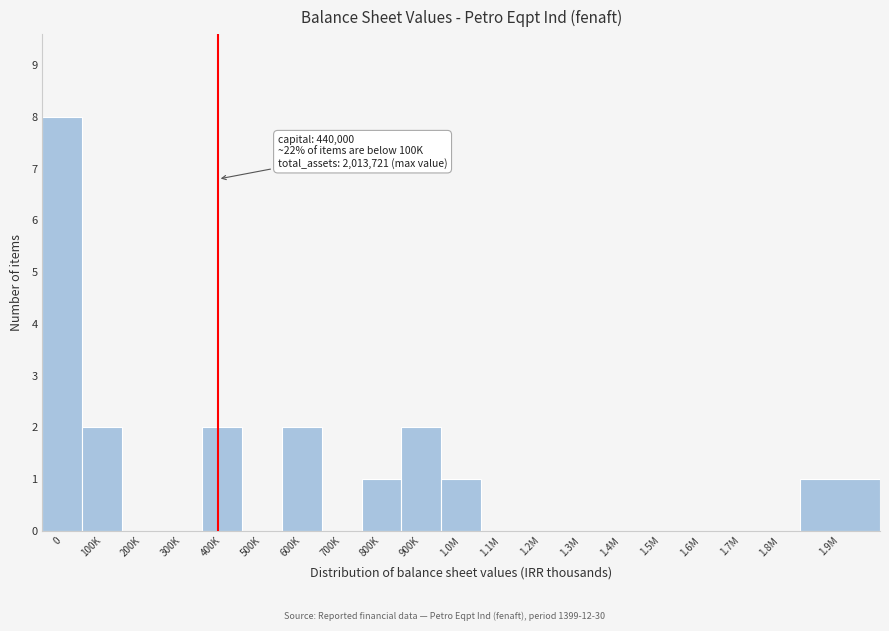

Reading right to left, transcribe all the data shown in this chart.

1.9M=1	1.8M=0	1.7M=0	1.6M=0	1.5M=0	1.4M=0	1.3M=0	1.2M=0	1.1M=0	1.0M=1	900K=2	800K=1	700K=0	600K=2	500K=0	400K=2	300K=0	200K=0	100K=2	0=8